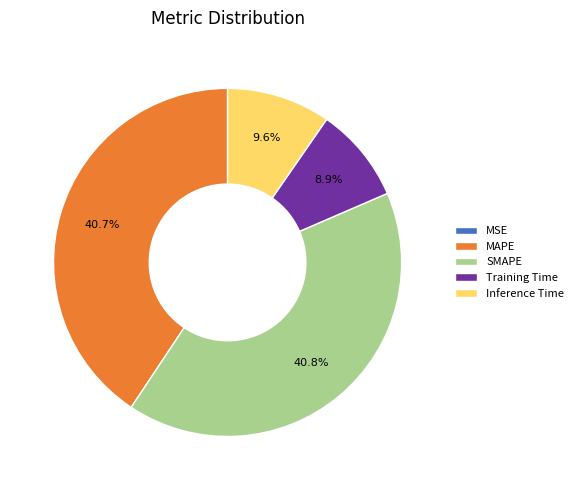

Combined, what portion of the pie is SMAPE and MAPE?

81.5%